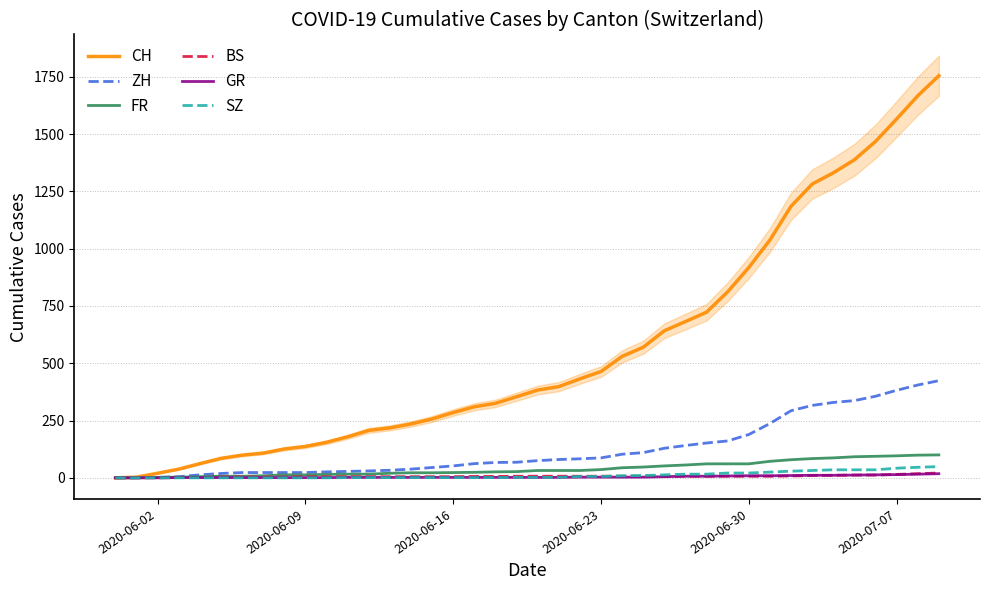

Which series has the largest total across all categories?

CH